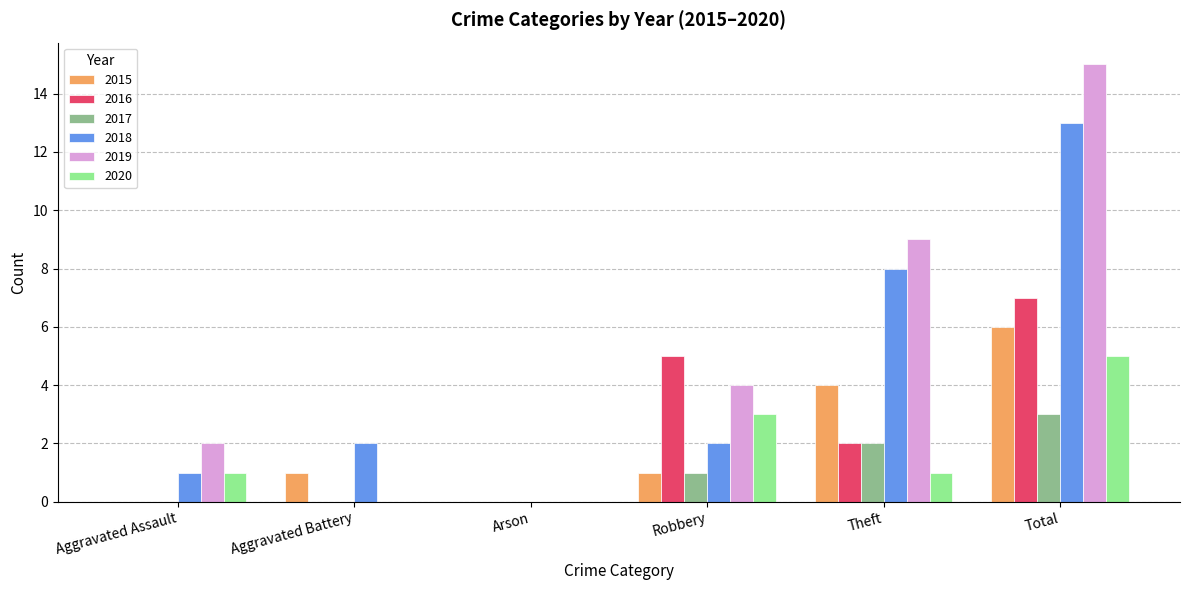

Reading left to right, extract all data points from this chart.

2015: Aggravated Assault=0	Aggravated Battery=1	Arson=0	Robbery=1	Theft=4	Total=6
2016: Aggravated Assault=0	Aggravated Battery=0	Arson=0	Robbery=5	Theft=2	Total=7
2017: Aggravated Assault=0	Aggravated Battery=0	Arson=0	Robbery=1	Theft=2	Total=3
2018: Aggravated Assault=1	Aggravated Battery=2	Arson=0	Robbery=2	Theft=8	Total=13
2019: Aggravated Assault=2	Aggravated Battery=0	Arson=0	Robbery=4	Theft=9	Total=15
2020: Aggravated Assault=1	Aggravated Battery=0	Arson=0	Robbery=3	Theft=1	Total=5